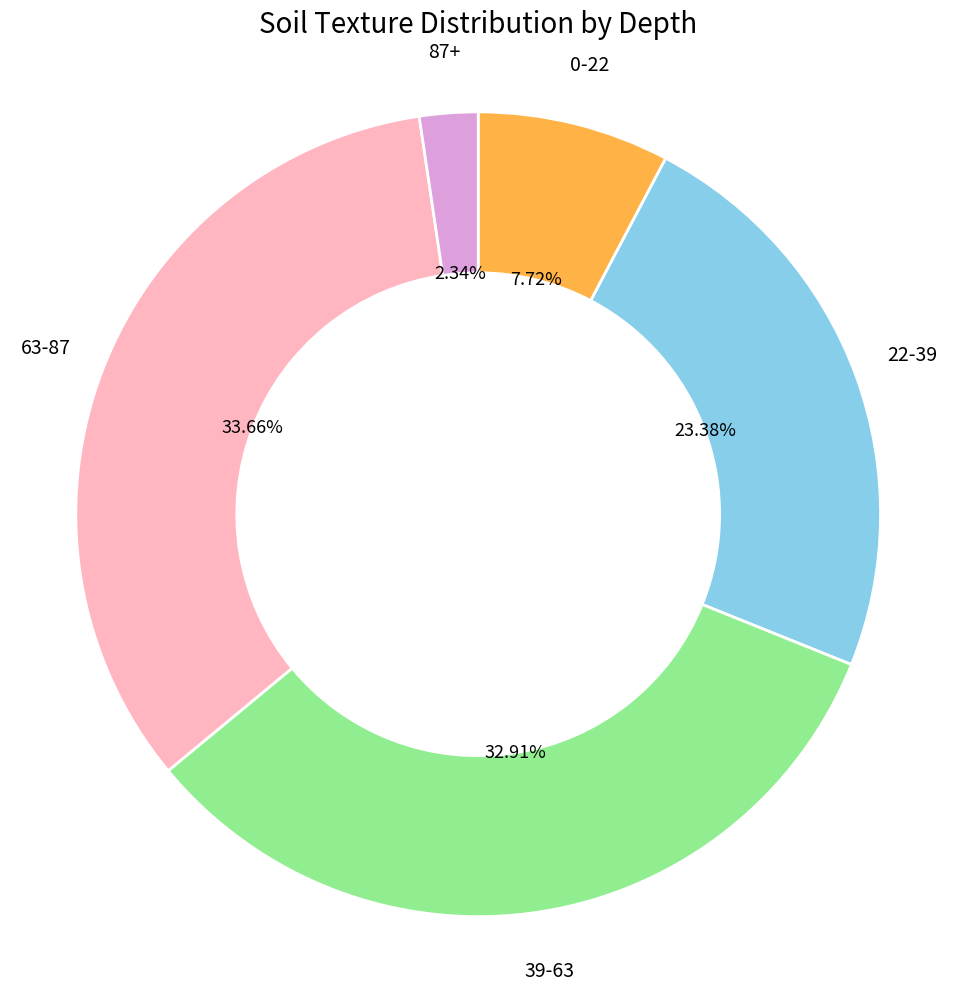

How many segments does this pie chart have?

5